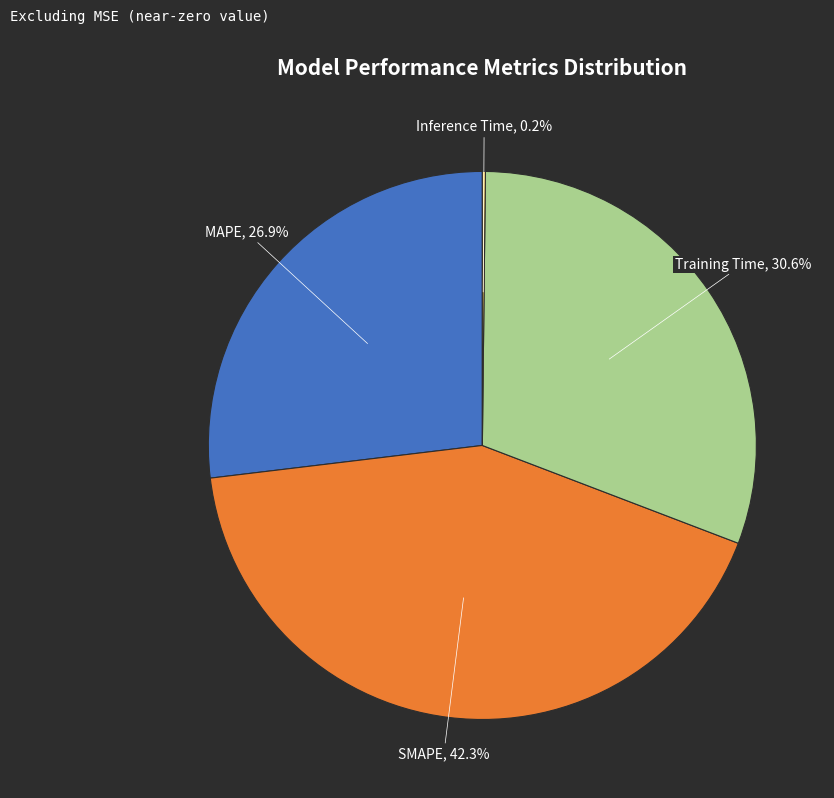

To the nearest percent, what portion does Training Time represent?

31%